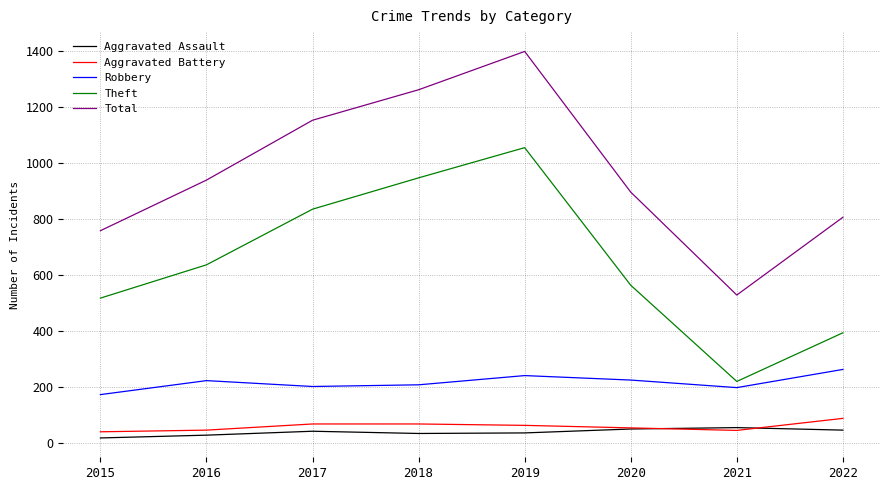

Does the chart display data point markers on the line(s)?

No